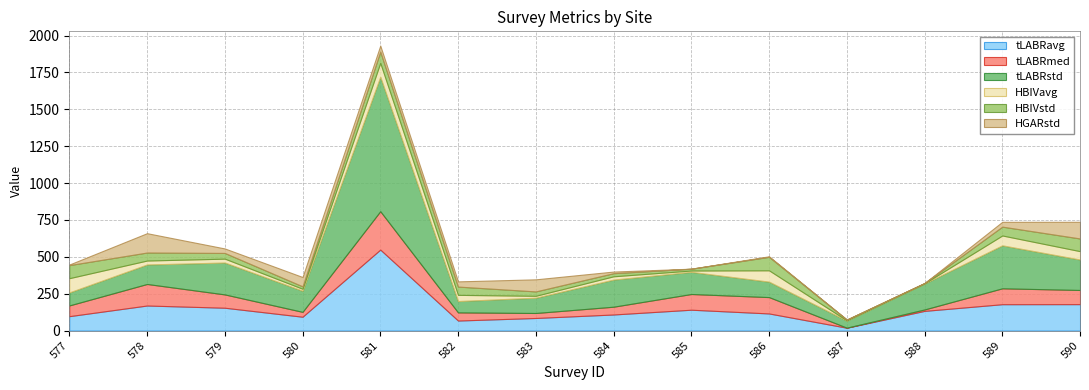

At 579, list the series in order from smallest to largest.

HBIVavg, HGARstd, HBIVstd, tLABRmed, tLABRavg, tLABRstd